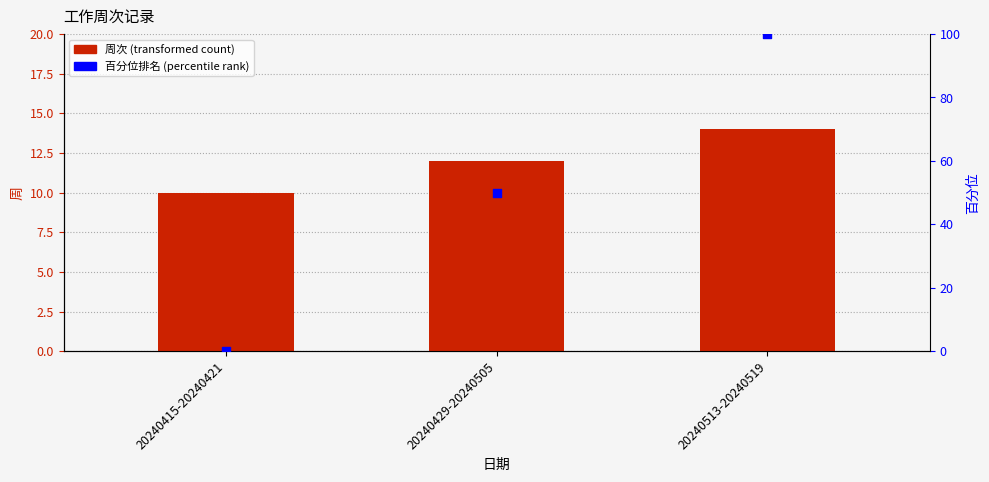

Which series has the widest spread of Y values?

百分位排名